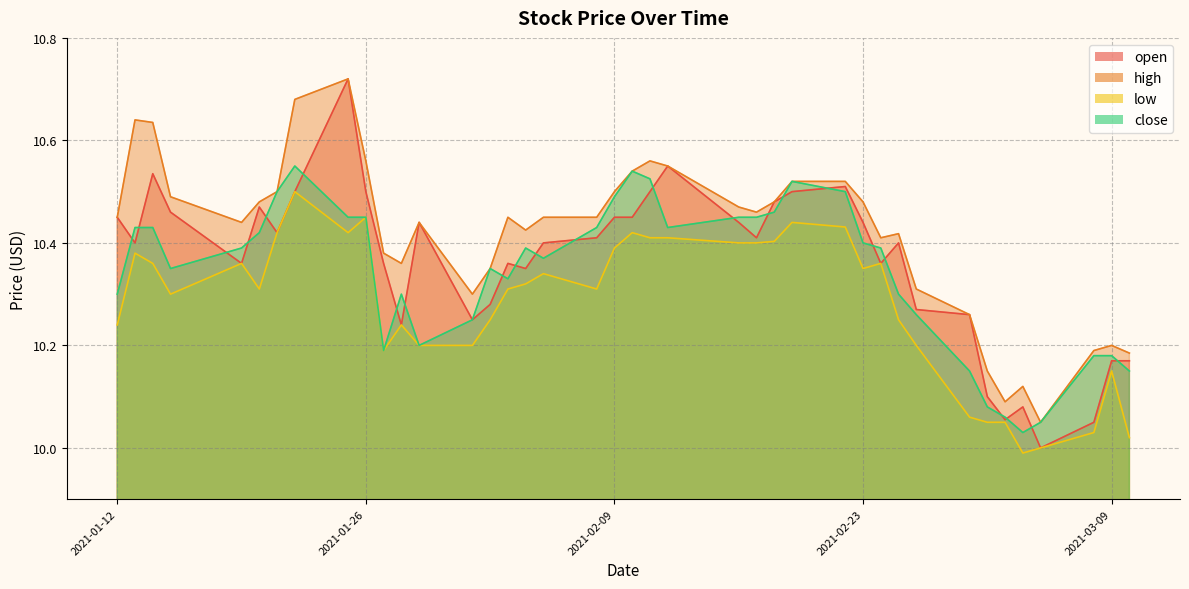

Which category has the lowest value in the close series?

2021-03-04